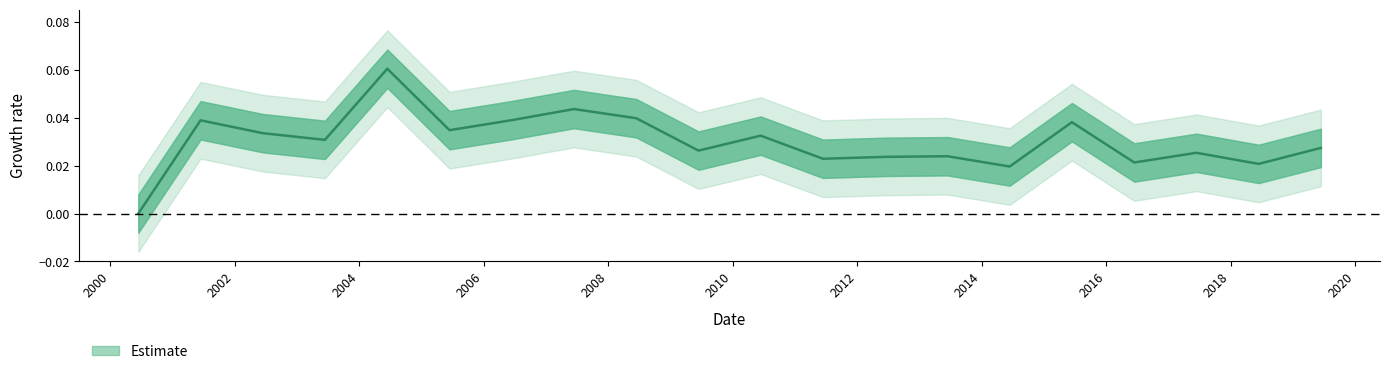

What position from the left is 2010-06-15?

11